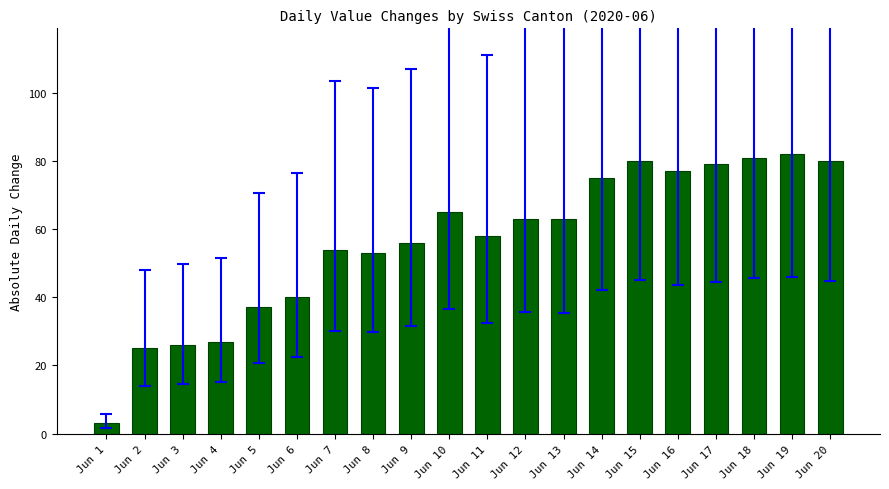

How many bars are there in total?

20